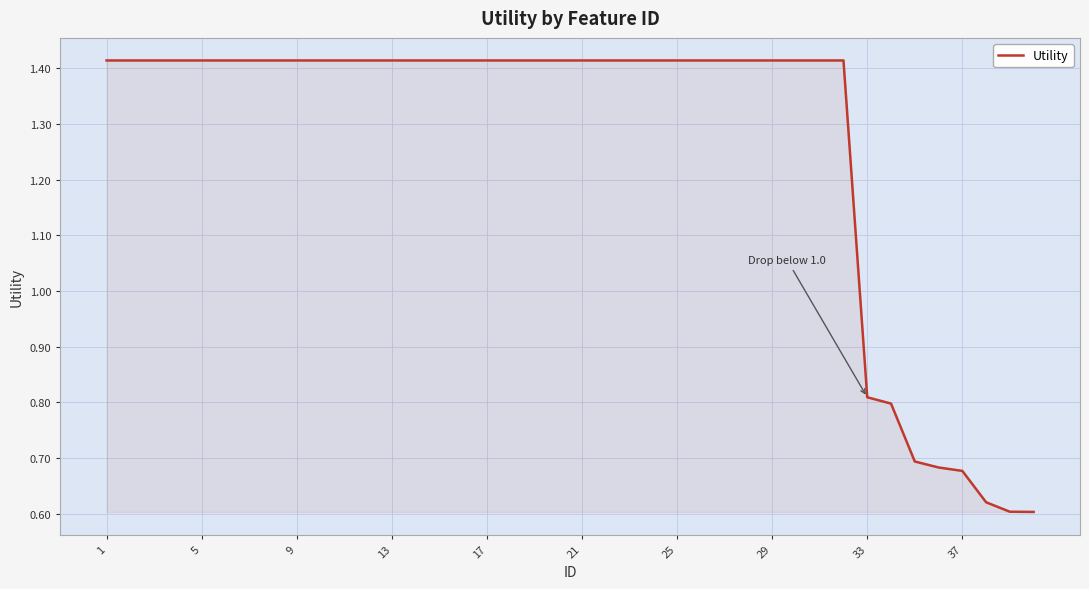

How many lines are shown in the chart?

1